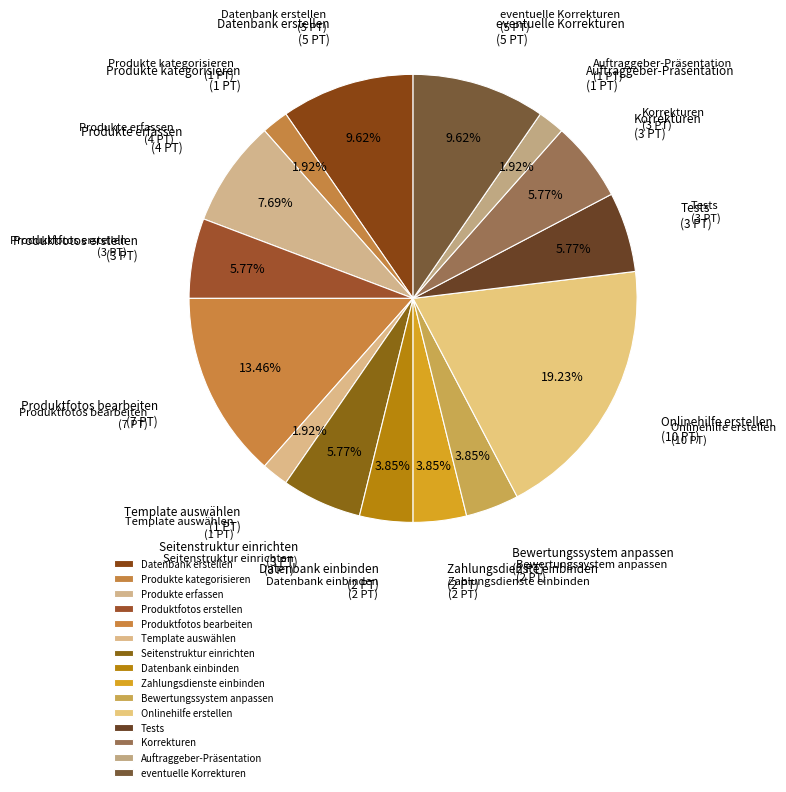

The Zahlungsdienste einbinden slice represents 9% of the pie. True or false?

False